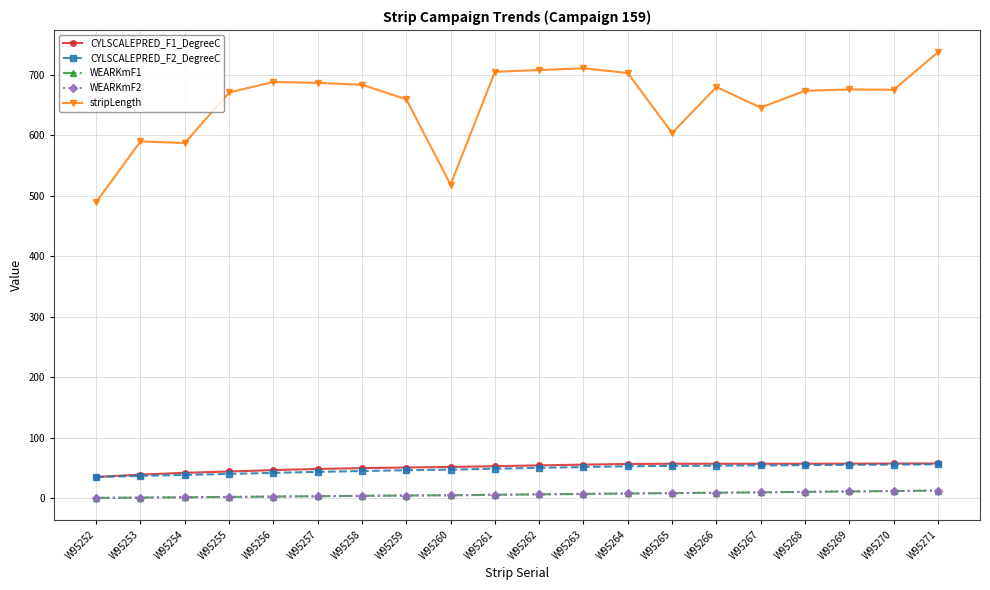

Is this an area chart (filled region under the line)?

No